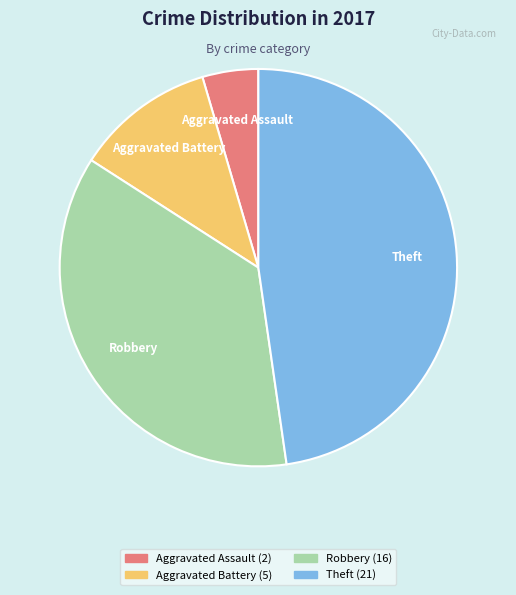

Is it true that Theft is 48% of the pie?

True